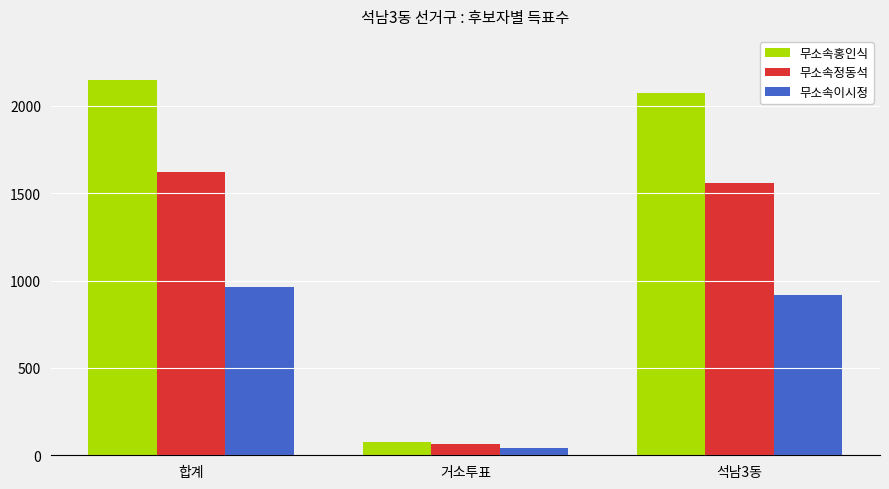

At which category does the chart reach its peak across all series?

합계